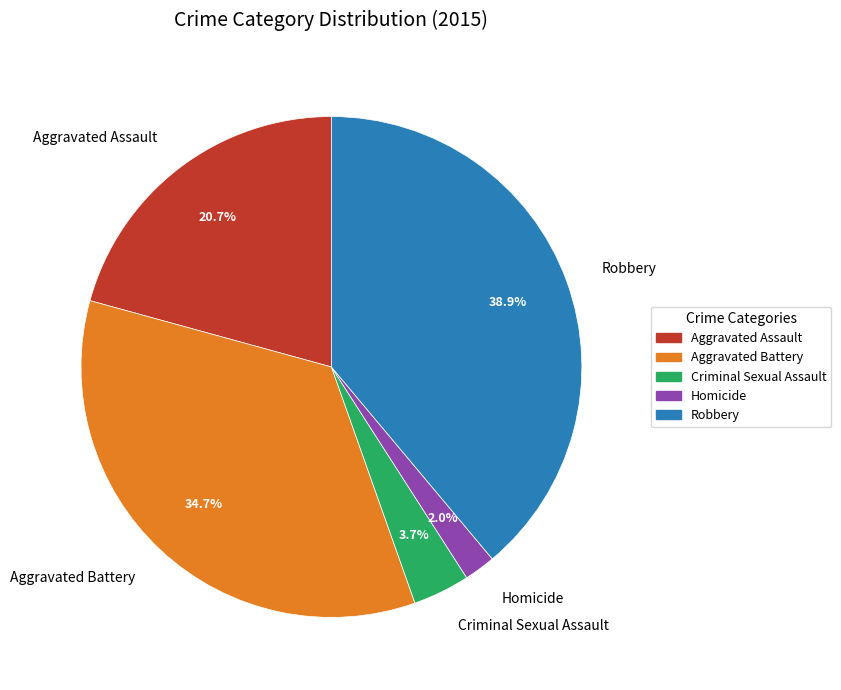

To the nearest percent, what is the difference between the largest and smallest slice percentages?

37%